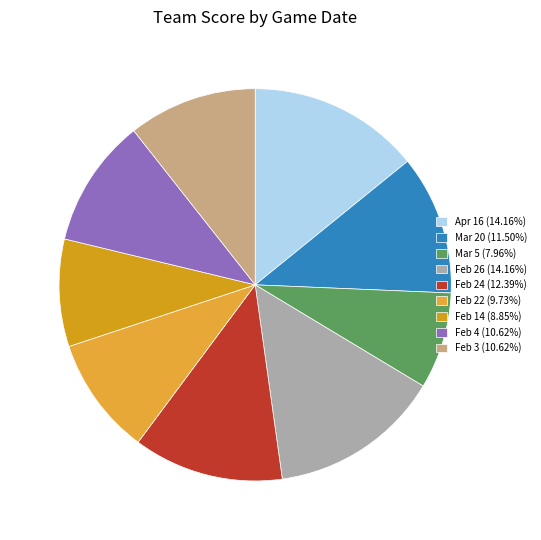

Rank the categories by value from lowest to highest.

Mar 5, Feb 14, Feb 22, Feb 4, Feb 3, Mar 20, Feb 24, Apr 16, Feb 26